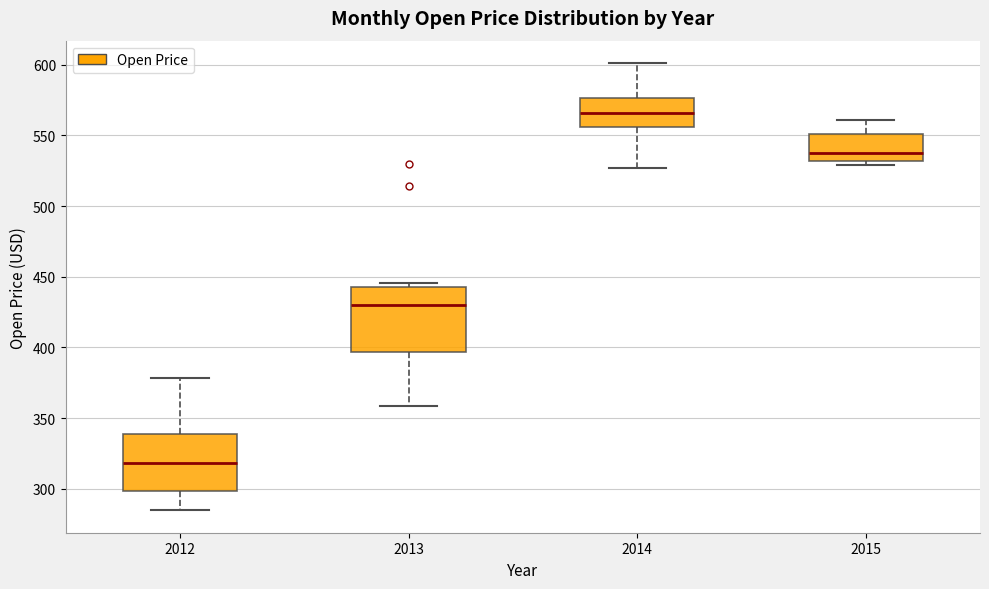

Reading left to right, read every box against the y-axis: the position of its median line, the range the box covers, and the ends of its whiskers. The values are not printed on the chart, so give them approximately, as read against the axis.

2012: median 320, box 300 to 340, whiskers 285 to 380
2013: median 430, box 395 to 445, whiskers 360 to 445 (just above the box's upper edge)
2014: median 565, box 555 to 575, whiskers 525 to 600
2015: median 535, box 530 to 550, whiskers 530 (just below the box's lower edge) to 560